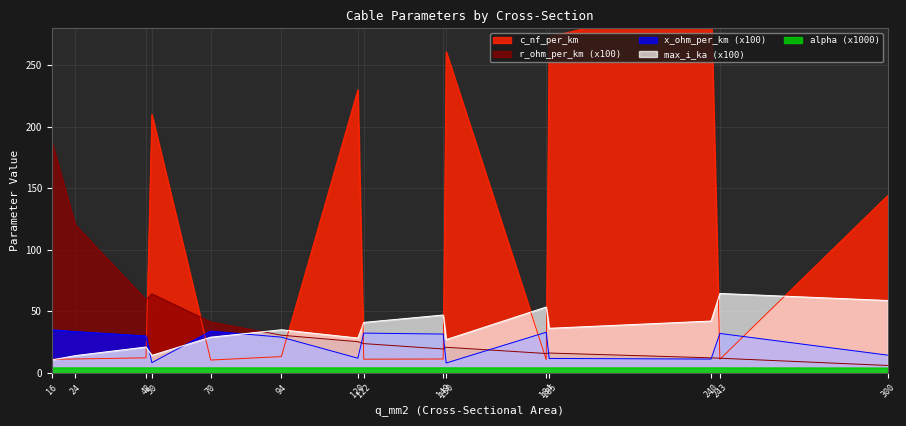

In x_ohm_per_km, how many points are lower than both neighbors (excluding endpoints)?

4